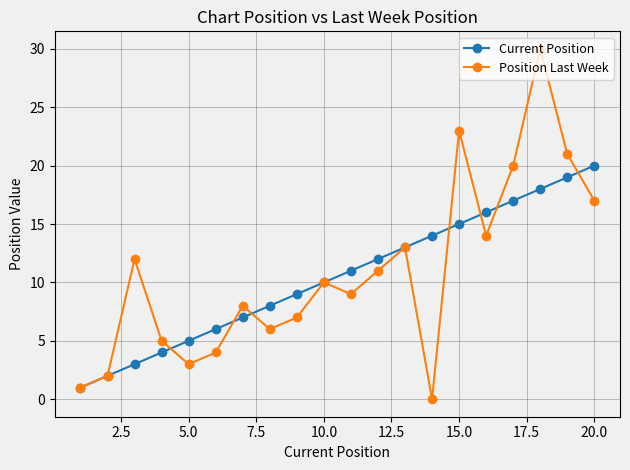

Which series has the widest spread of values?

Position Last Week